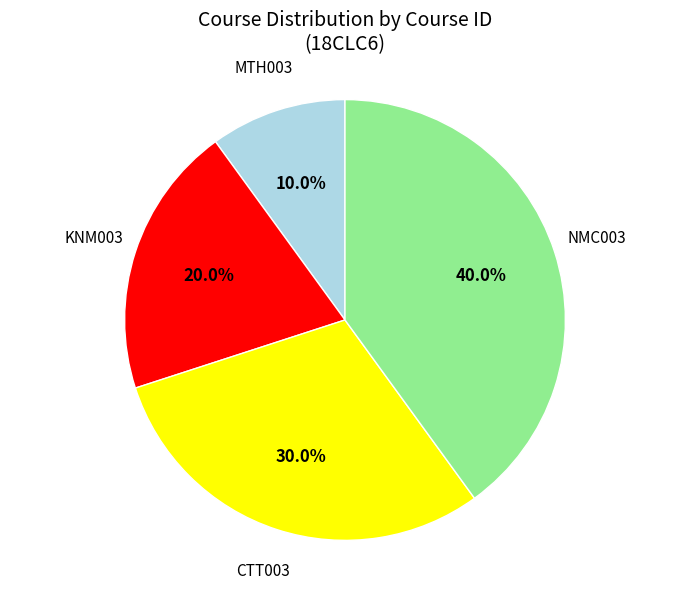

Rank the categories by value from lowest to highest.

MTH003, KNM003, CTT003, NMC003